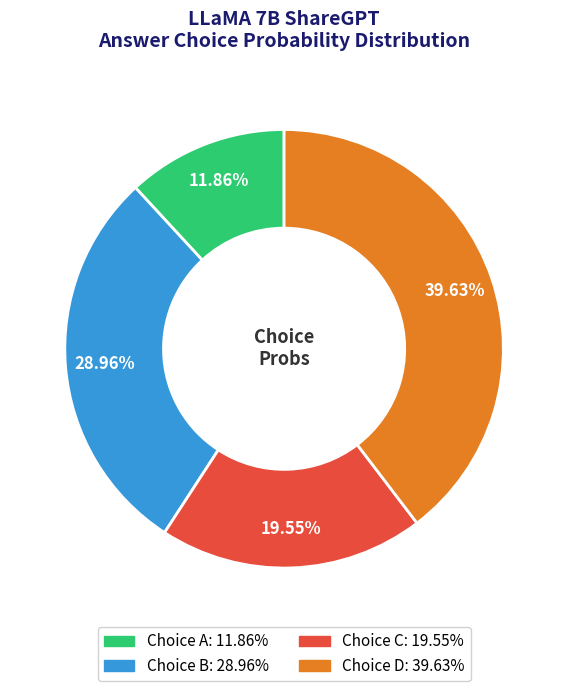

Is there any slice that represents more than half of the pie?

No